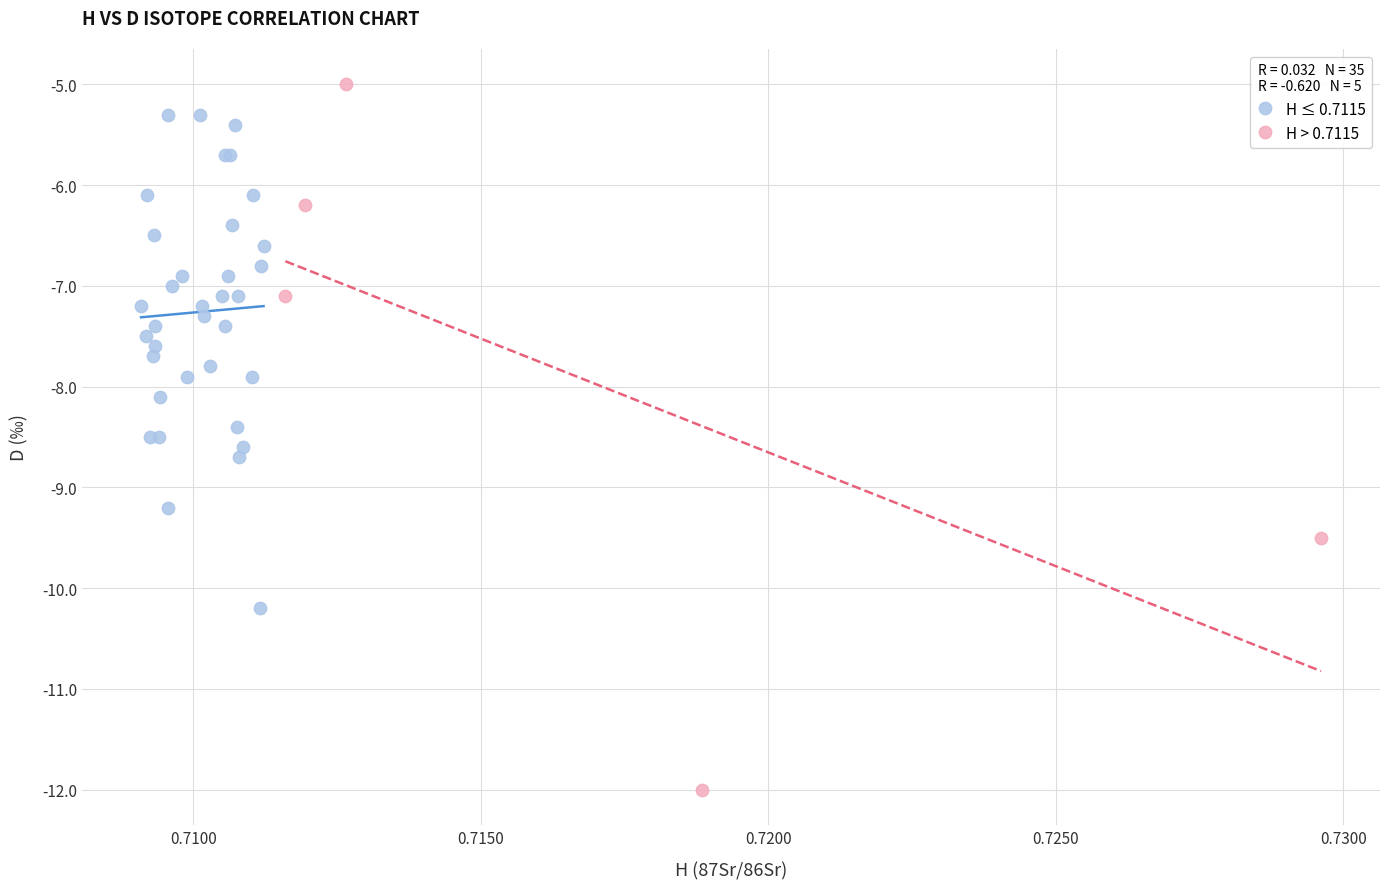

Which series reaches the minimum Y coordinate?

H > 0.7115